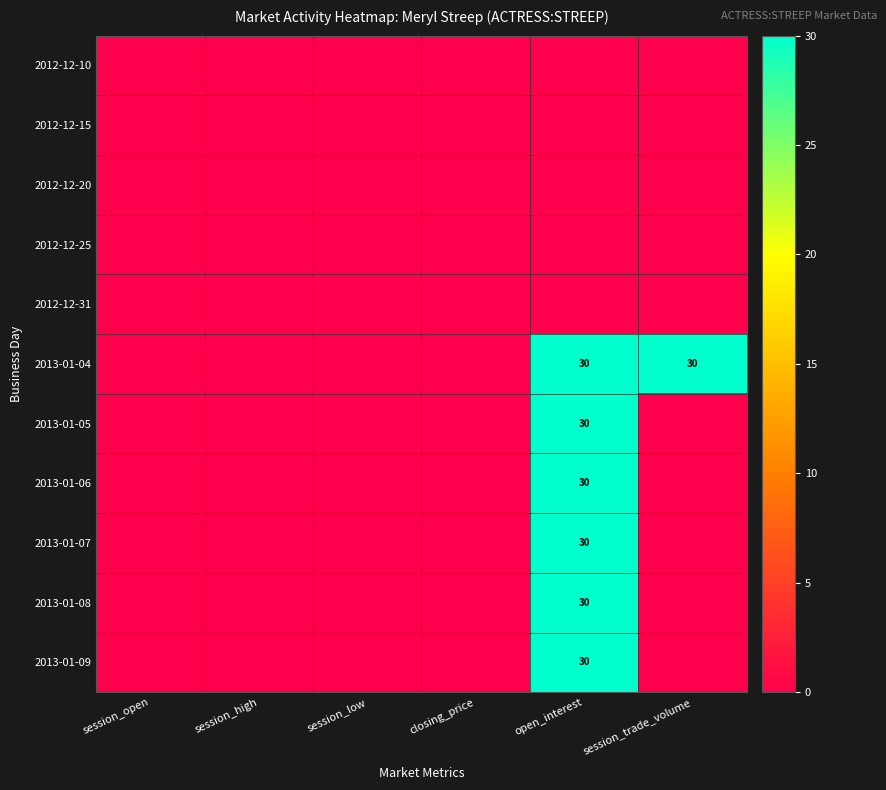

Is it true that 2013-01-07 equals 30 at open_interest?

True